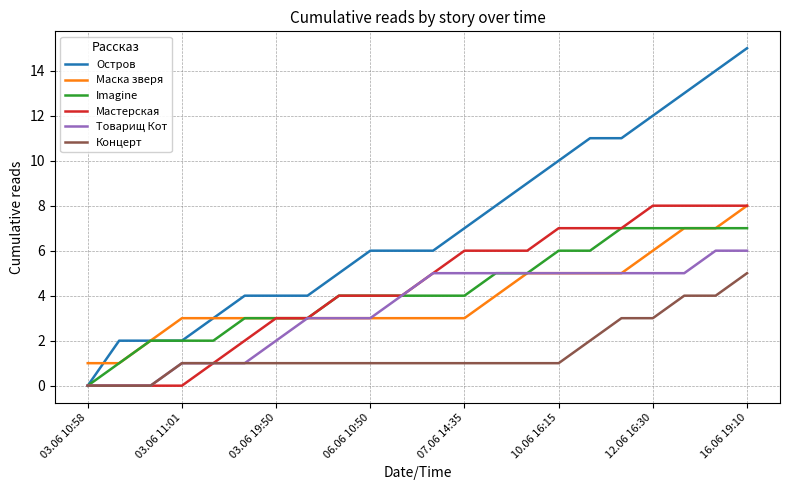

Which series has the largest total across all categories?

Остров